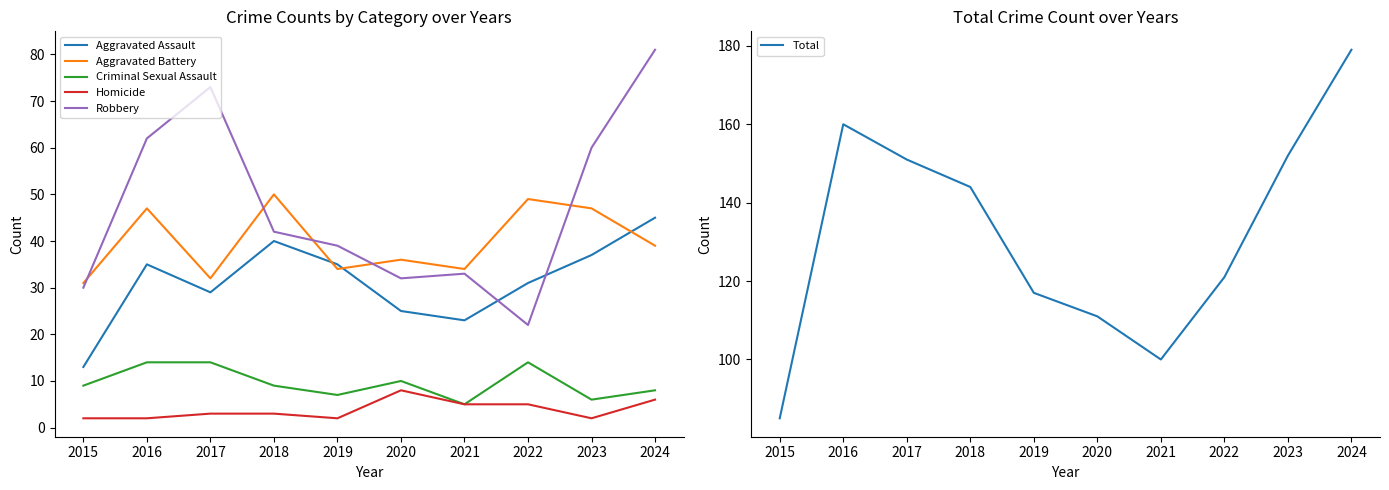

What is the spread (max minus min) of values at 2022?

116